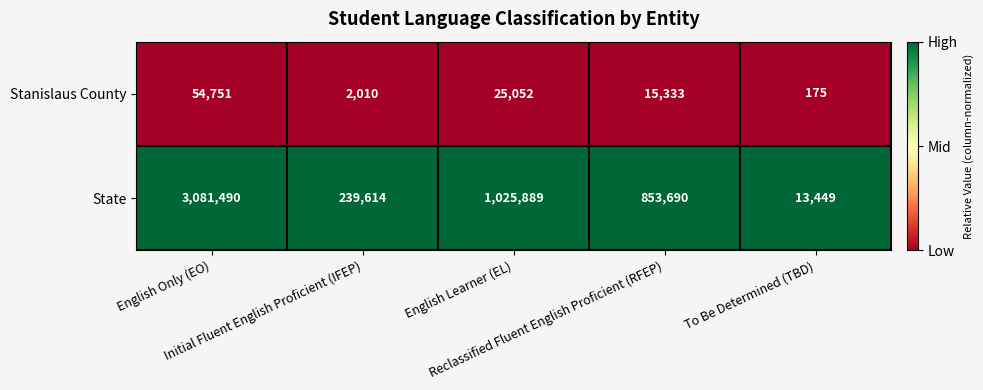

Which series has the largest total across all categories?

State